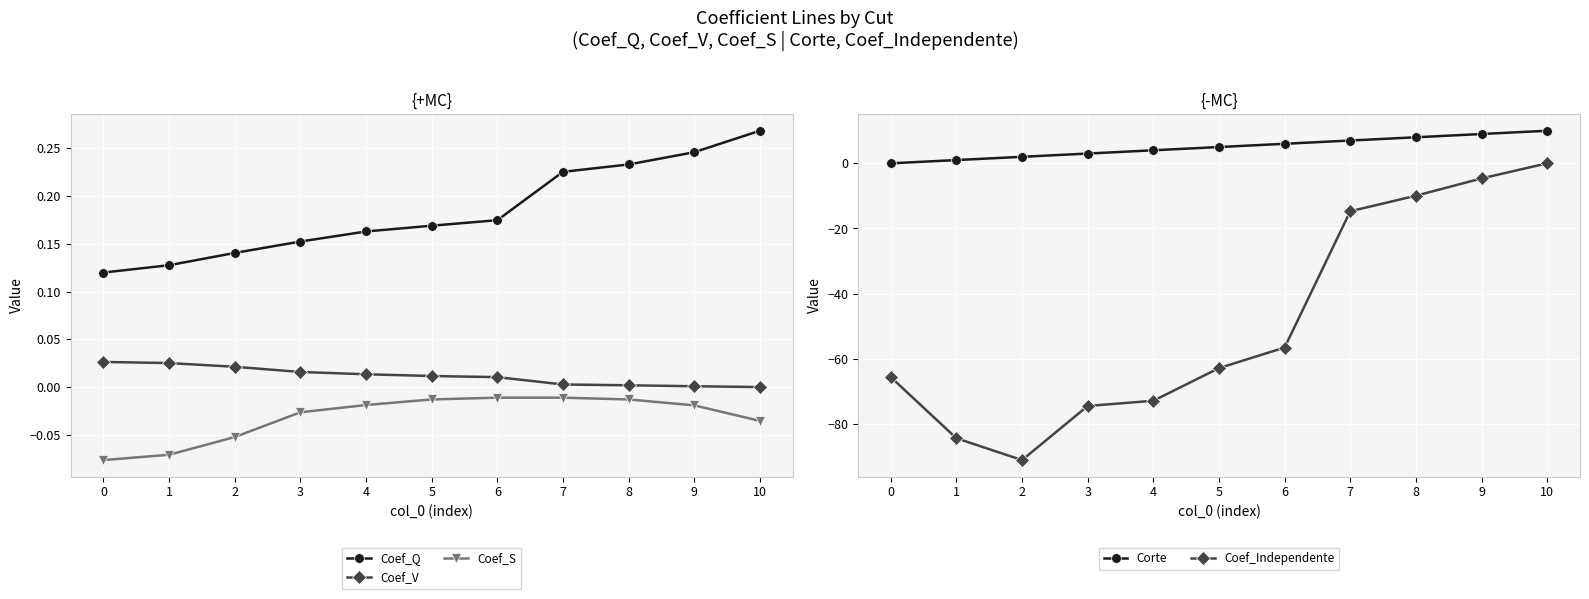

True or false: Coef_Q and Coef_S cross at least once.

False